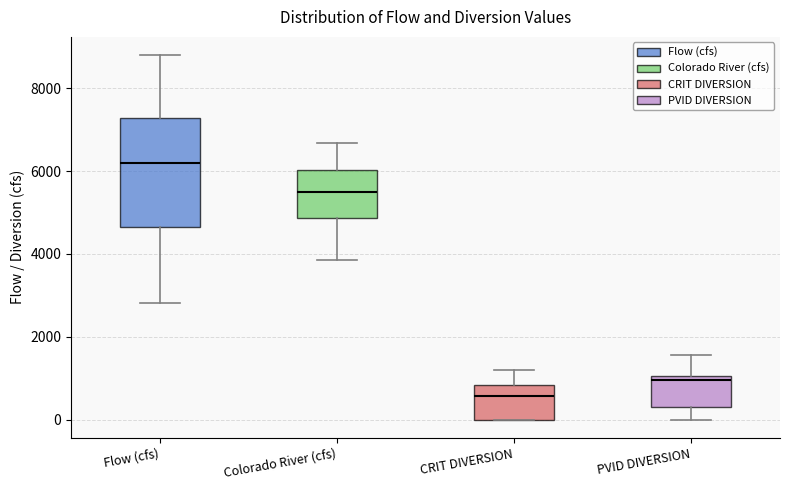

Reading left to right, read every box against the y-axis: the position of its median line, the range the box covers, and the ends of its whiskers. The values are not printed on the chart, so give them approximately, as read against the axis.

Flow (cfs): median 6200, box 4600 to 7200, whiskers 2800 to 8800
Colorado River (cfs): median 5600, box 4800 to 6000, whiskers 3800 to 6600
CRIT DIVERSION: median 600, box 0 to 800, whiskers 0 to 1200
PVID DIVERSION: median 1000 (just below the box's upper edge), box 400 to 1000, whiskers 0 to 1600